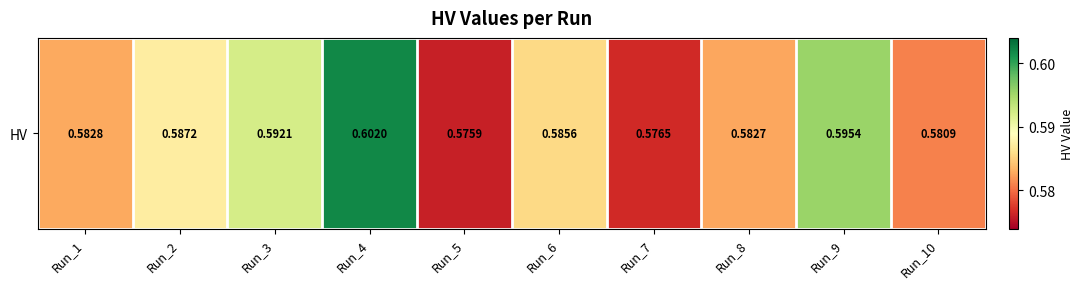

Reading left to right, transcribe all the data shown in this chart.

0.6	0.6	0.6	0.6	0.6	0.6	0.6	0.6	0.6	0.6